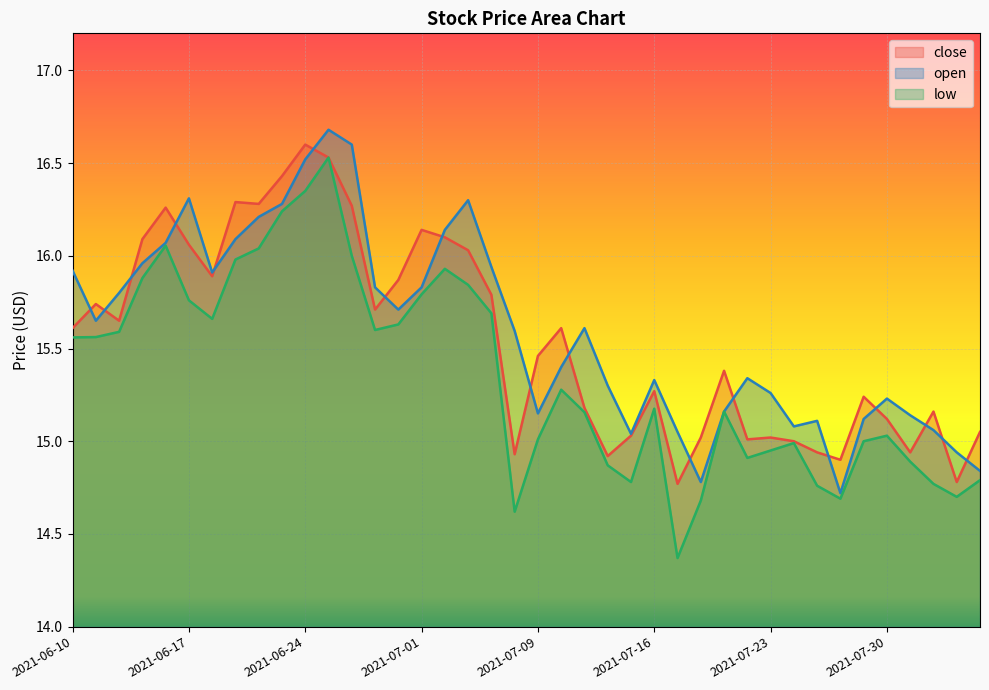

Which series has the widest spread of values?

low